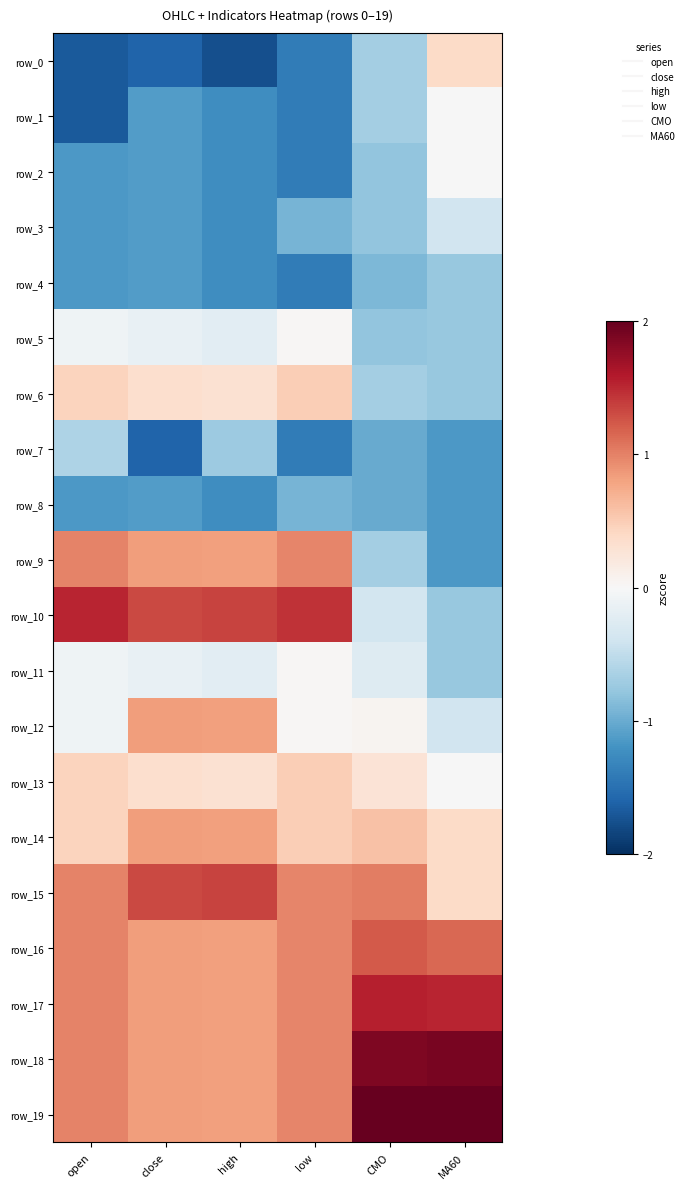

How many categories are shown in the chart?

6